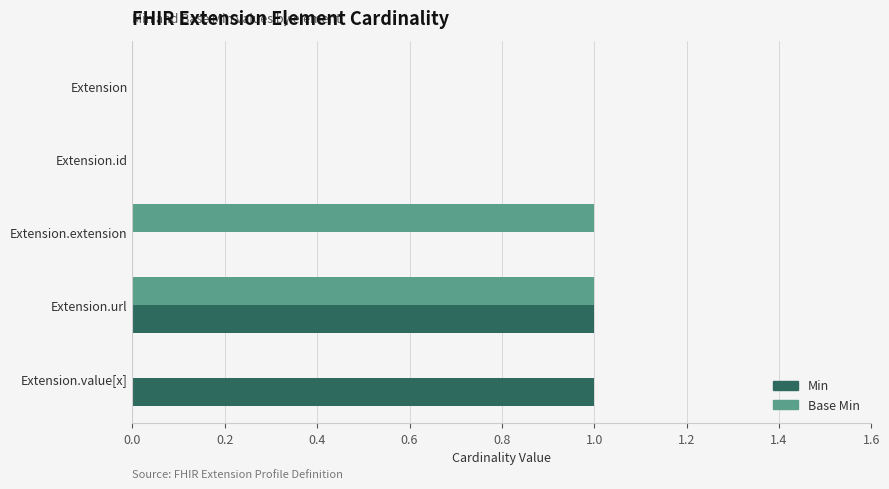

Is the value of Base Min at Extension.value[x] greater than the value of Min at Extension.url?

No